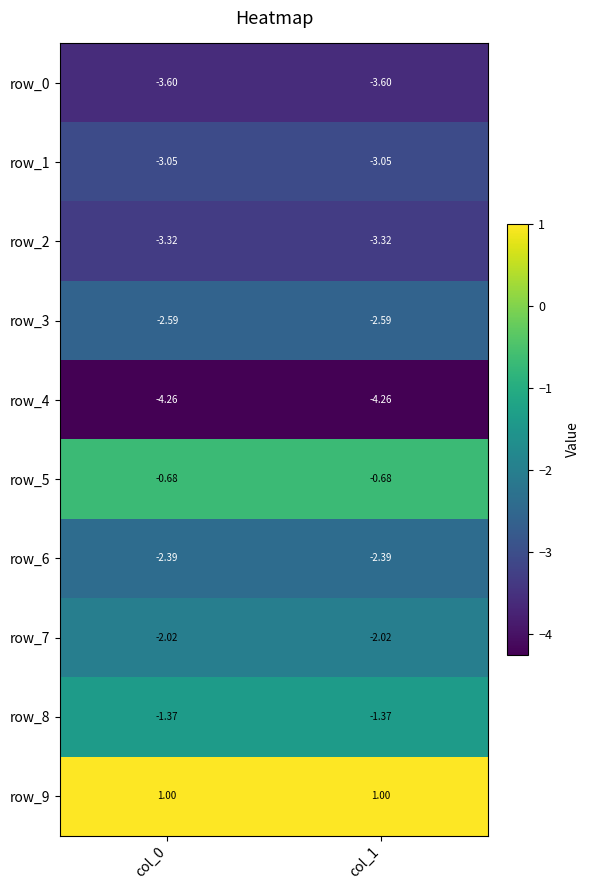

Count the number of categories in the chart.

2